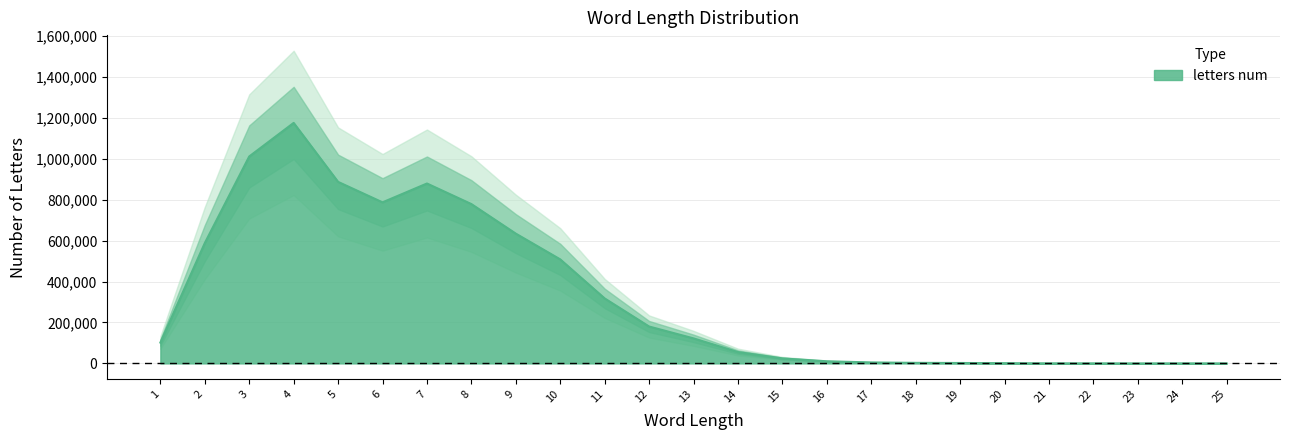

True or false: the data shows 879557 at 7.

True